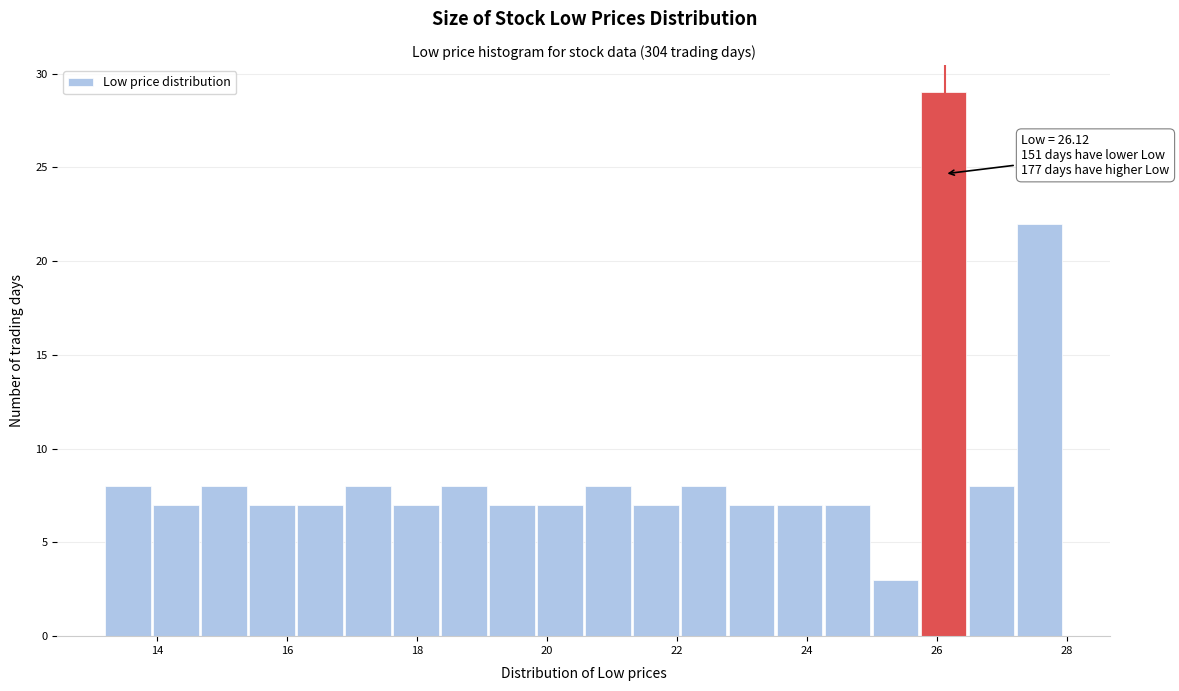

Read against the x-axis, roughly where is the centre of the tallest bar?

26.2